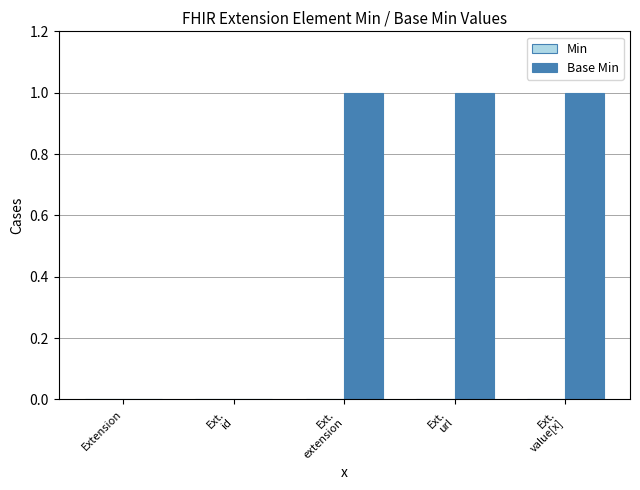

What is the sum of all values?

3